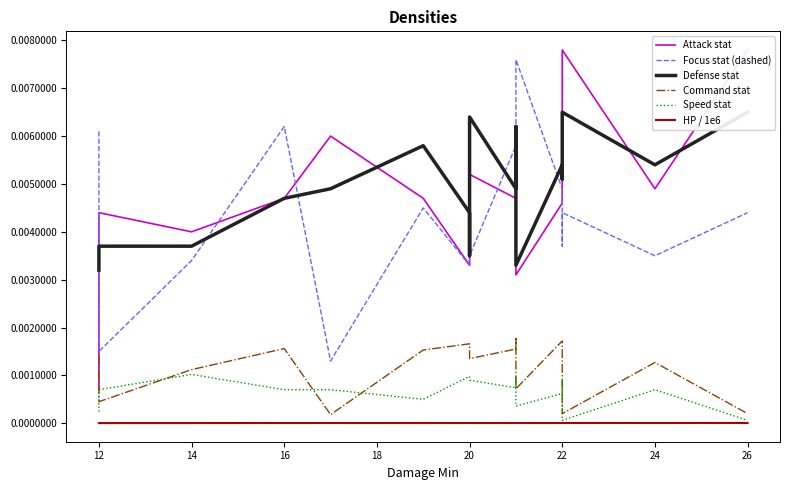

True or false: Attack stat and Speed stat cross at least once.

False